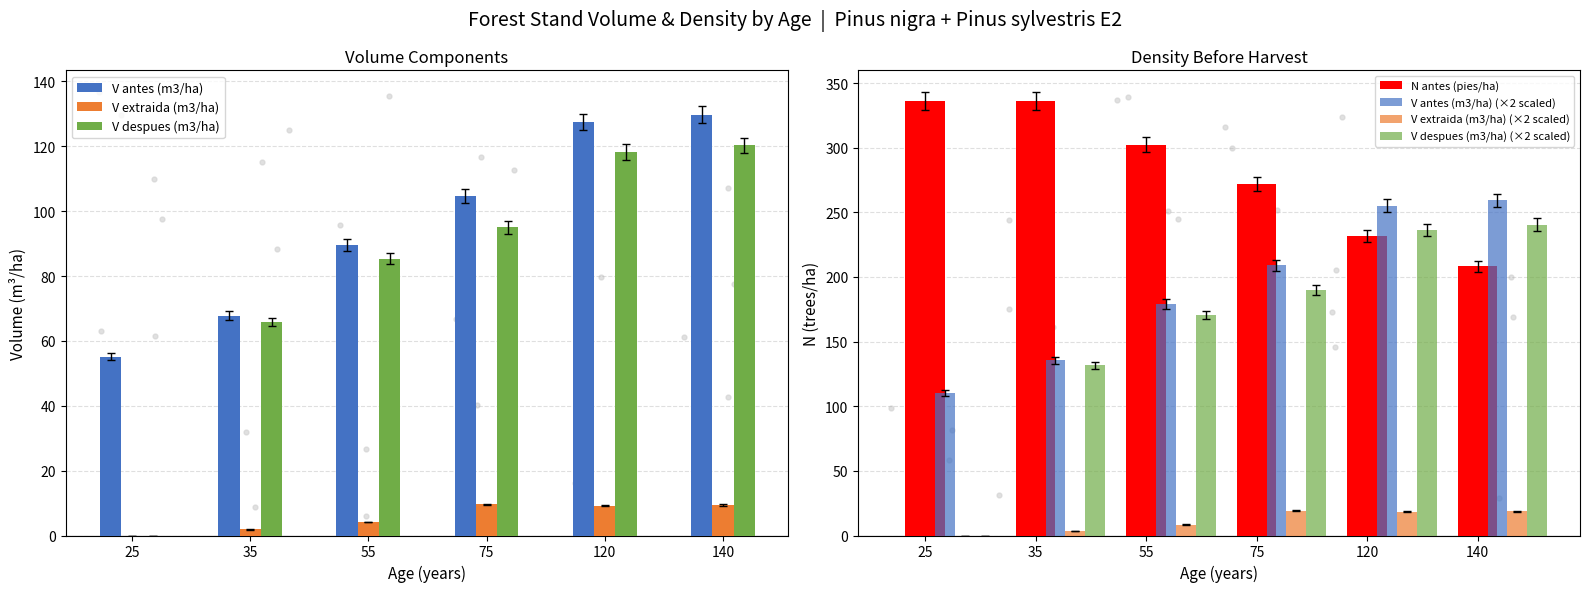

Which series has the widest spread of Y values?

N antes (pies/ha)